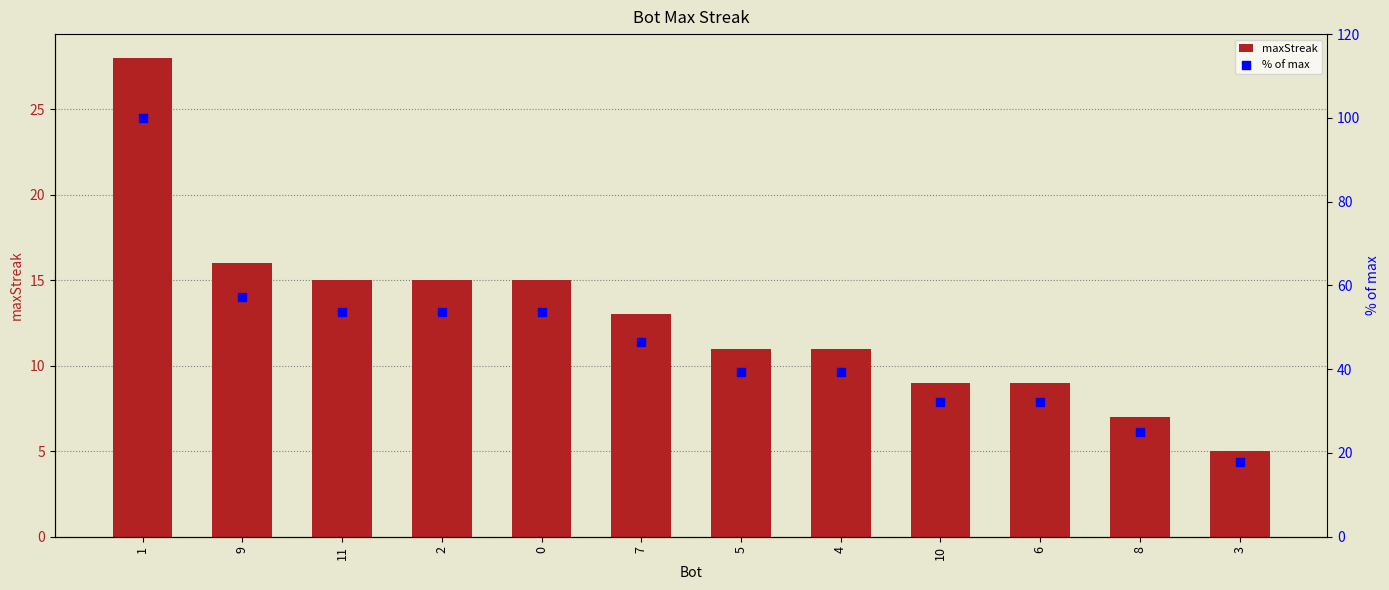

Which series has the largest Y range (max minus min)?

% of max